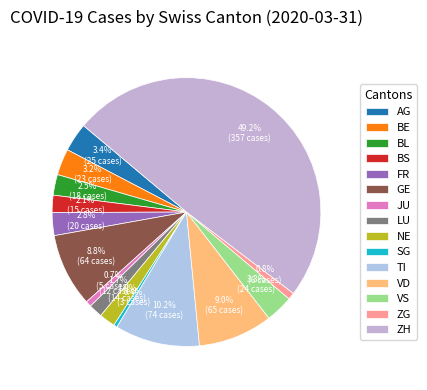

What percentage is the ZH slice, to the nearest percent?

49%